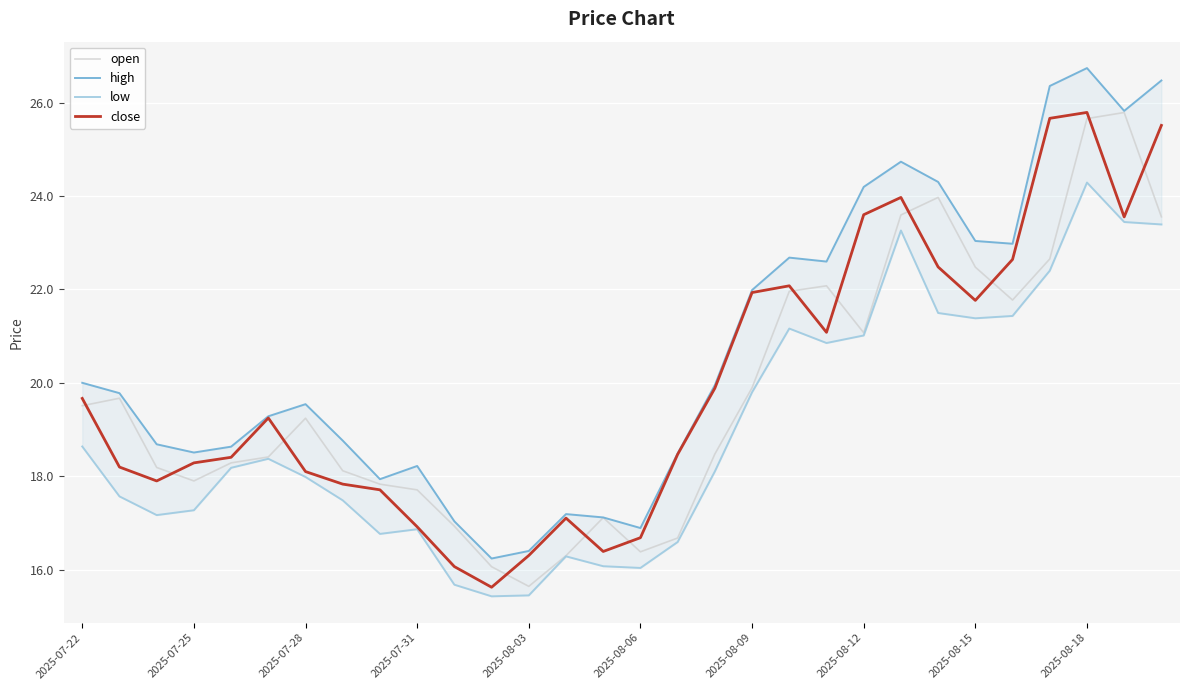

How many lines are shown in the chart?

4